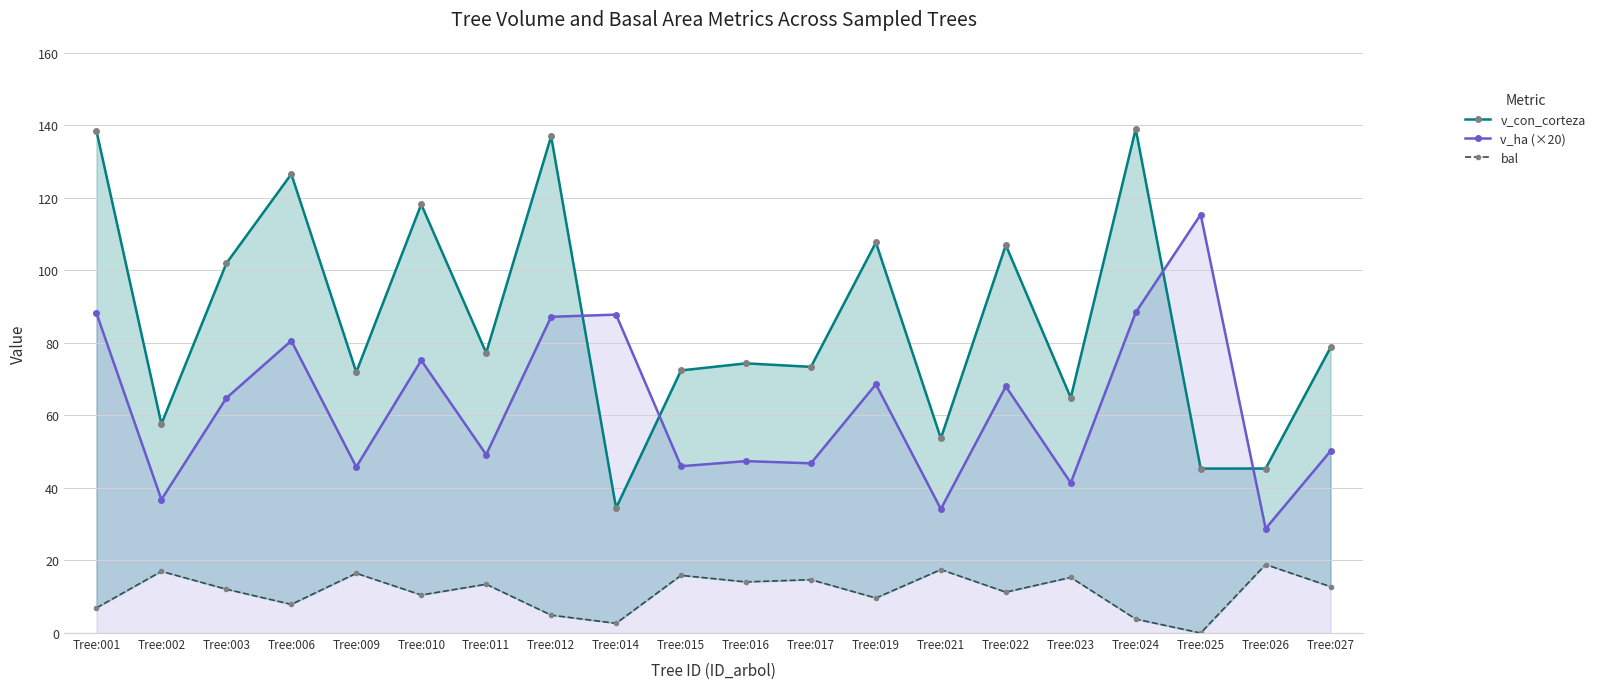

At which label does v_con_corteza reach its minimum?

Tree:014